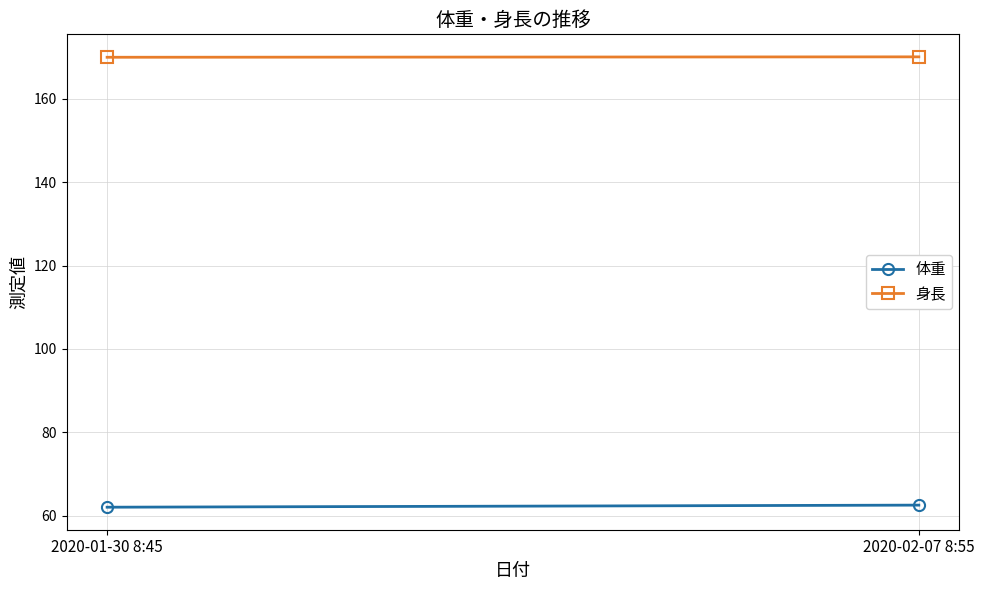

Reading left to right, list all the values displayed in this chart.

体重: 2020-01-30 8:45=62.0	2020-02-07 8:55=62.5
身長: 2020-01-30 8:45=170.0	2020-02-07 8:55=170.1